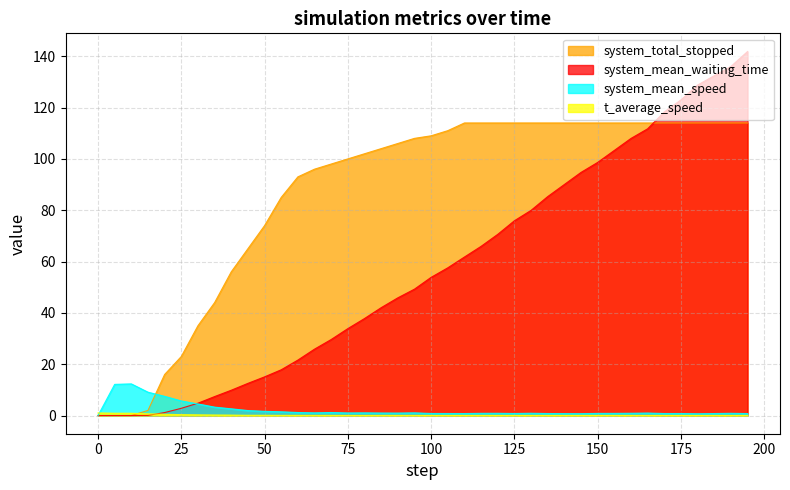

What position from the left is 120.0?

25